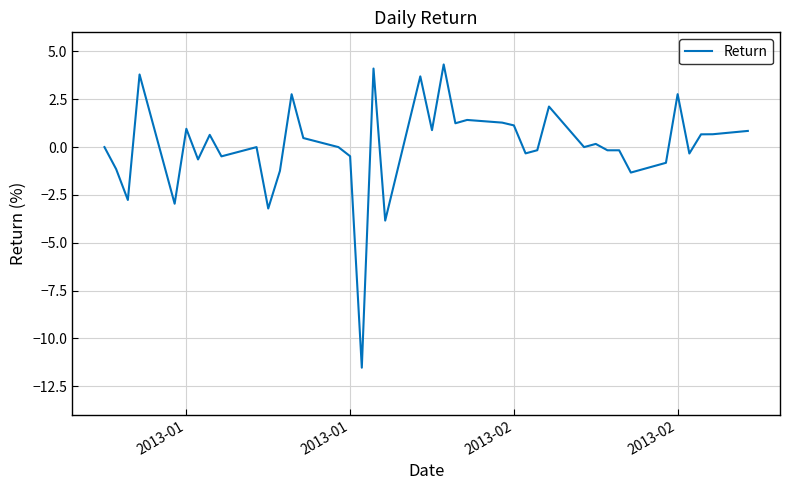

What is the minimum value shown in the chart?

-11.5